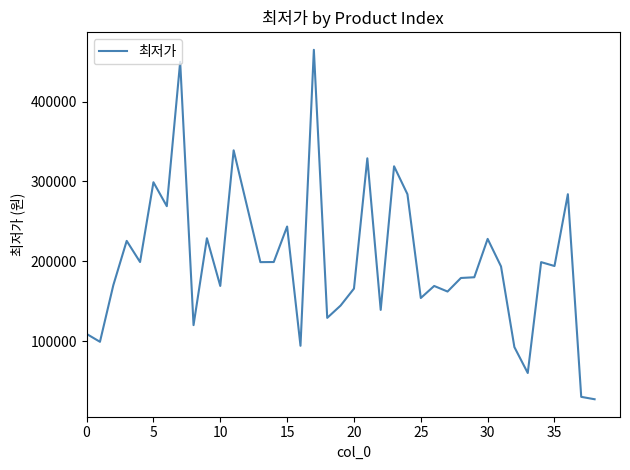

What is the average value?

200204